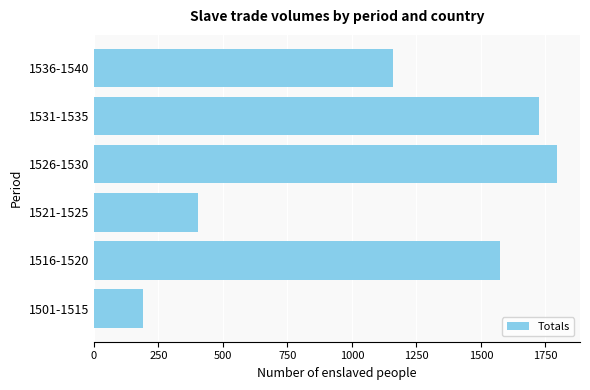

What is the maximum value shown in the chart?

1794